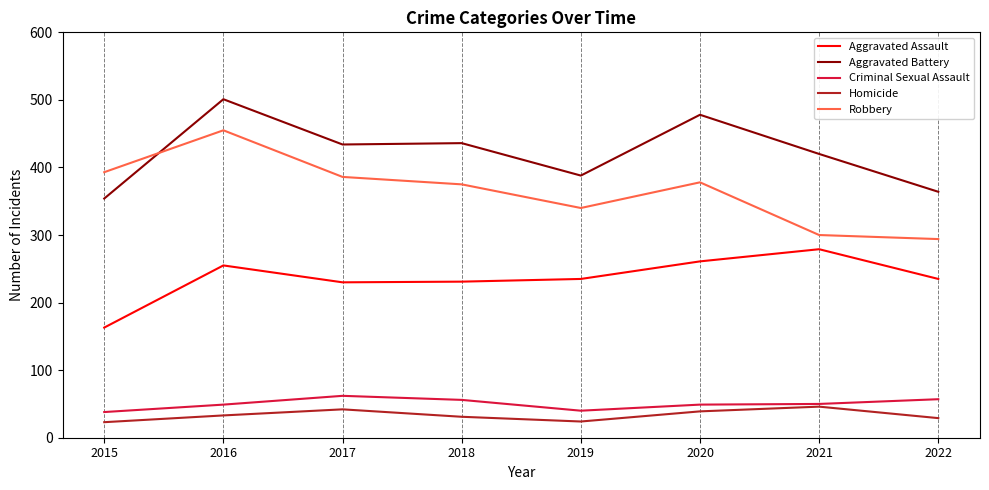

The Robbery series shows 110 at 2017. True or false?

False